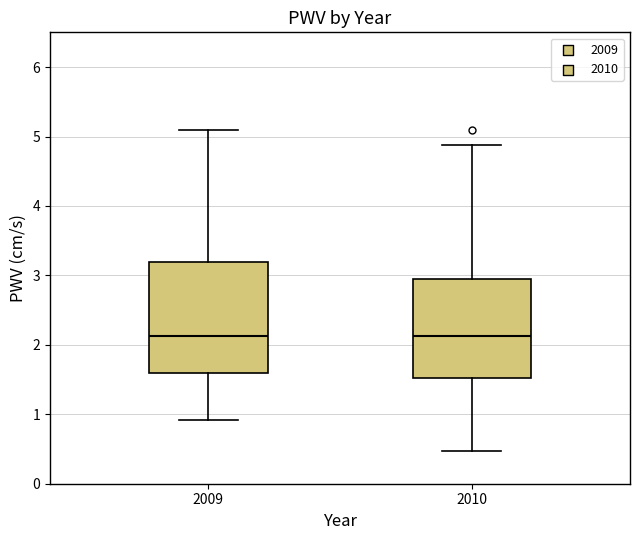

Reading left to right, read every box against the y-axis: the position of its median line, the range the box covers, and the ends of its whiskers. The values are not printed on the chart, so give them approximately, as read against the axis.

2009: median 2.1, box 1.6 to 3.2, whiskers 0.9 to 5.1
2010: median 2.1, box 1.5 to 2.9, whiskers 0.5 to 4.9